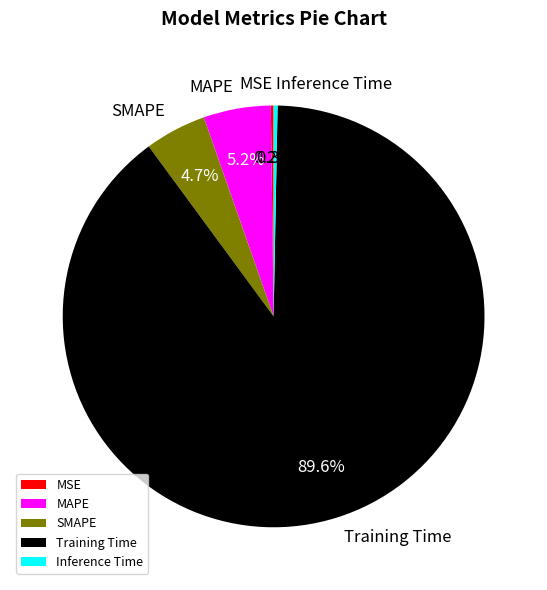

To the nearest percent, what is the combined percentage of SMAPE and MAPE?

10%